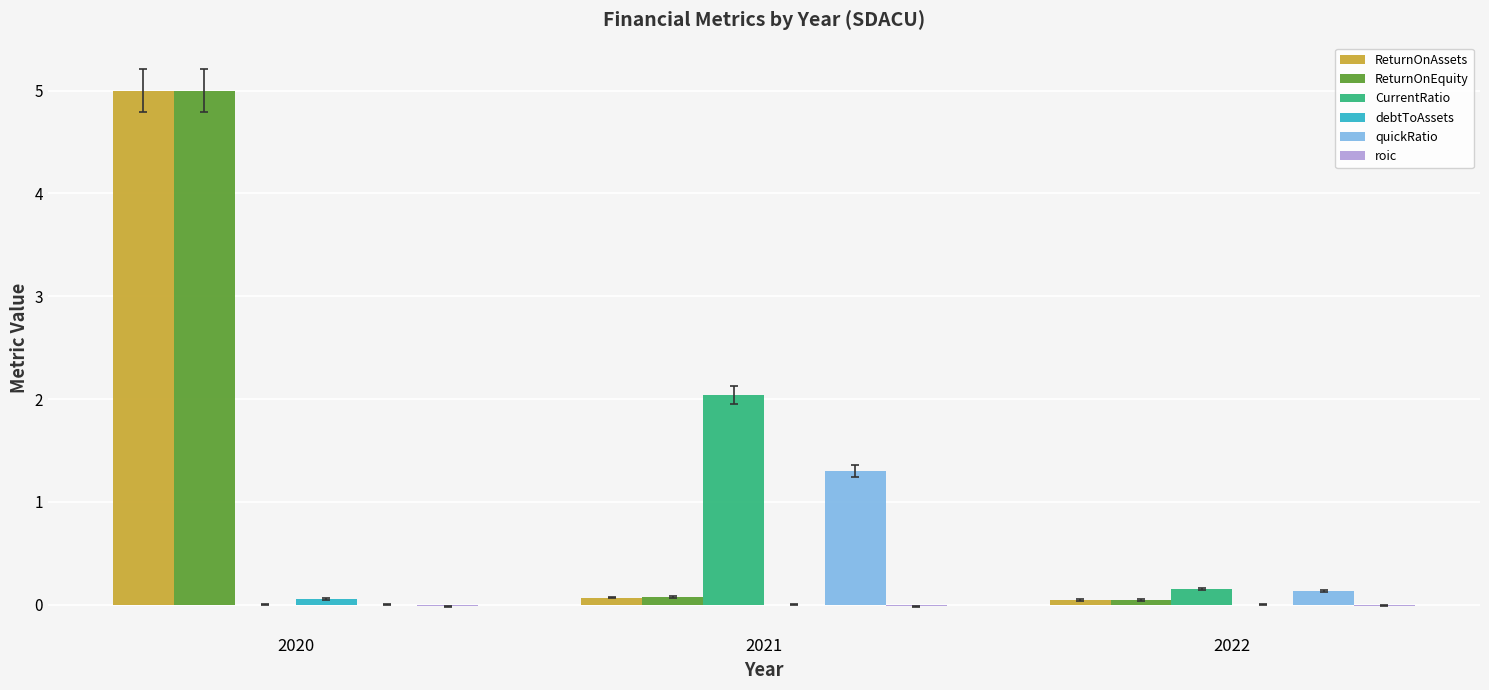

What is the sum of all ReturnOnAssets values?

5.1